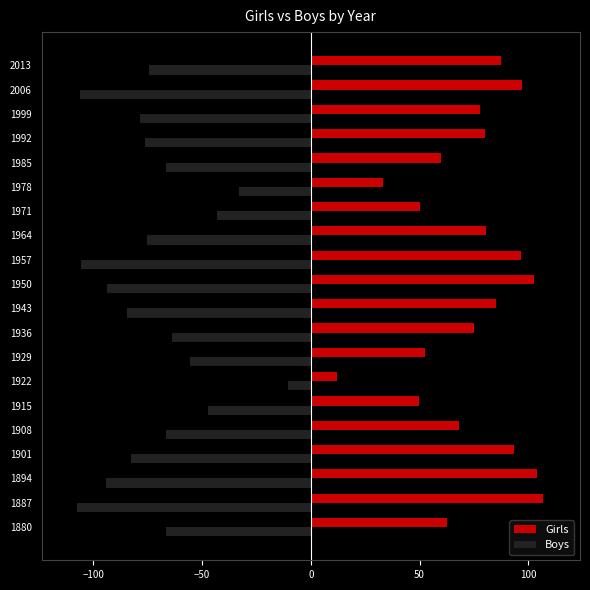

Rank the series by their maximum value, from lowest to highest.

Boys, Girls